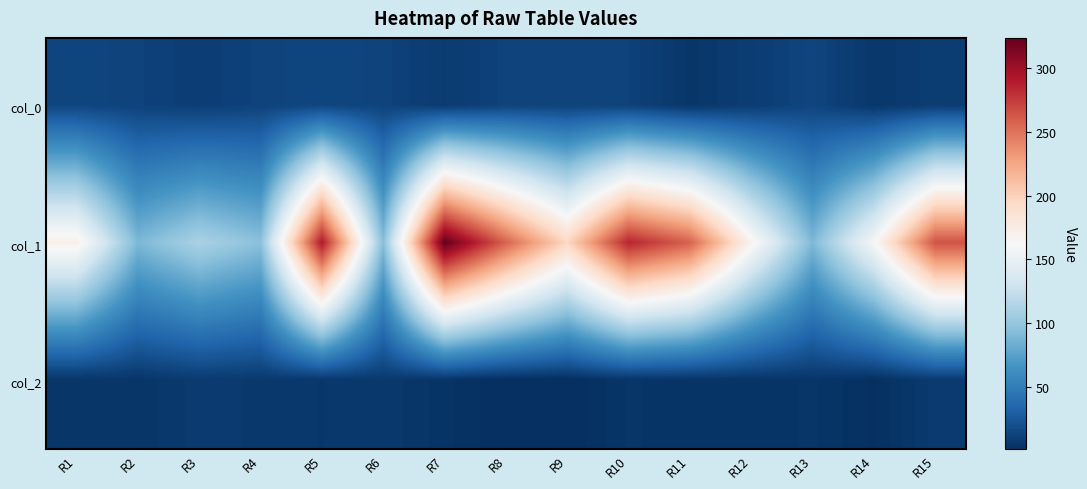

Reading right to left, list all the values displayed in this chart.

col_0: R15=9.3	R14=6.1	R13=14.1	R12=9.4	R11=5.6	R10=12.4	R9=13.1	R8=13.0	R7=8.4	R6=13.0	R5=14.8	R4=12.8	R3=10.1	R2=12.6	R1=14.8
col_1: R15=264.6	R14=160.2	R13=89.9	R12=167.8	R11=257.9	R10=285.5	R9=195.7	R8=257.4	R7=323.6	R6=93.8	R5=291.9	R4=95.5	R3=110.4	R2=89.7	R1=170.6
col_2: R15=8.0	R14=2.0	R13=5.0	R12=4.0	R11=4.0	R10=5.0	R9=1.0	R8=1.0	R7=4.0	R6=7.0	R5=6.0	R4=7.0	R3=8.0	R2=5.0	R1=5.0